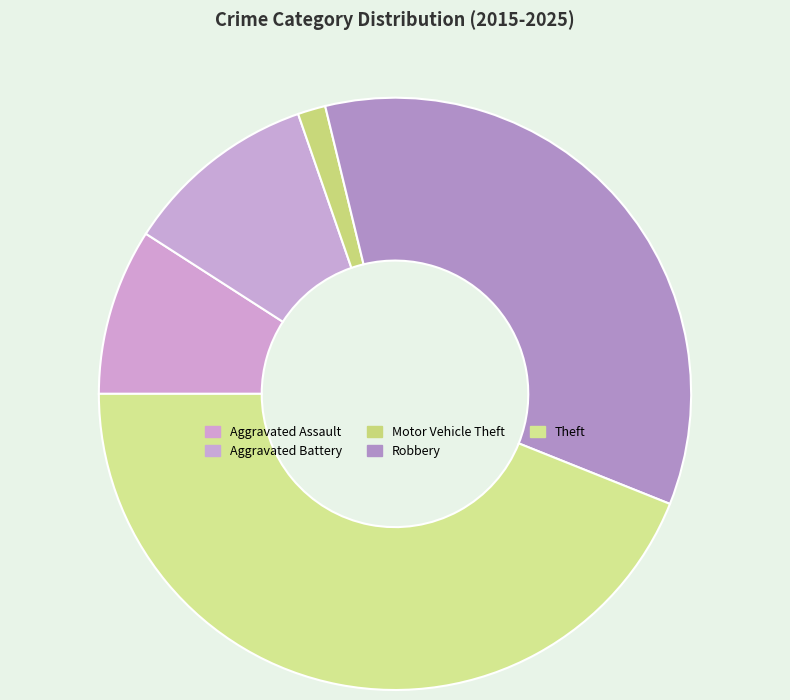

How many slices are in this pie chart?

5